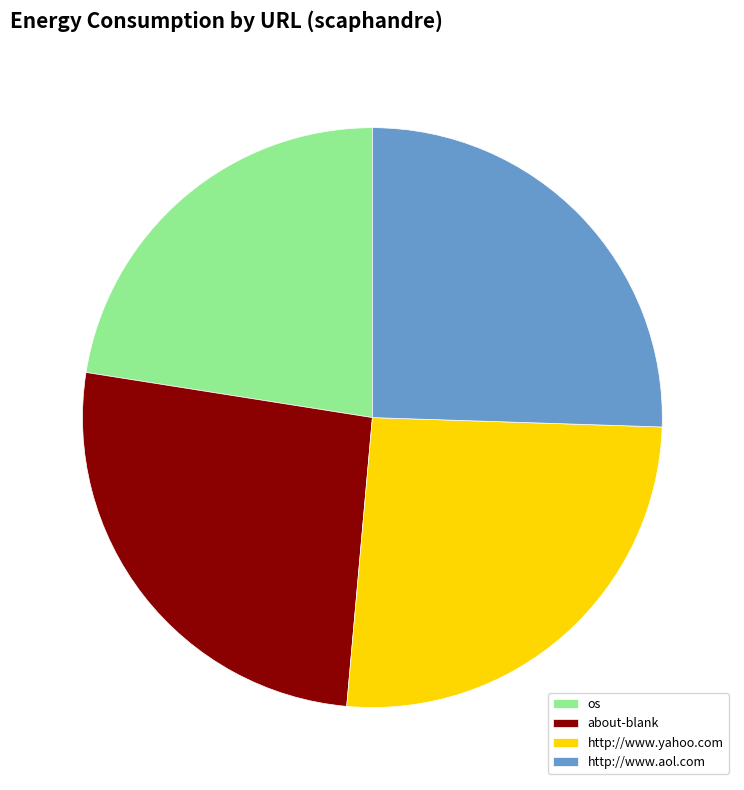

How many slices are in this pie chart?

4